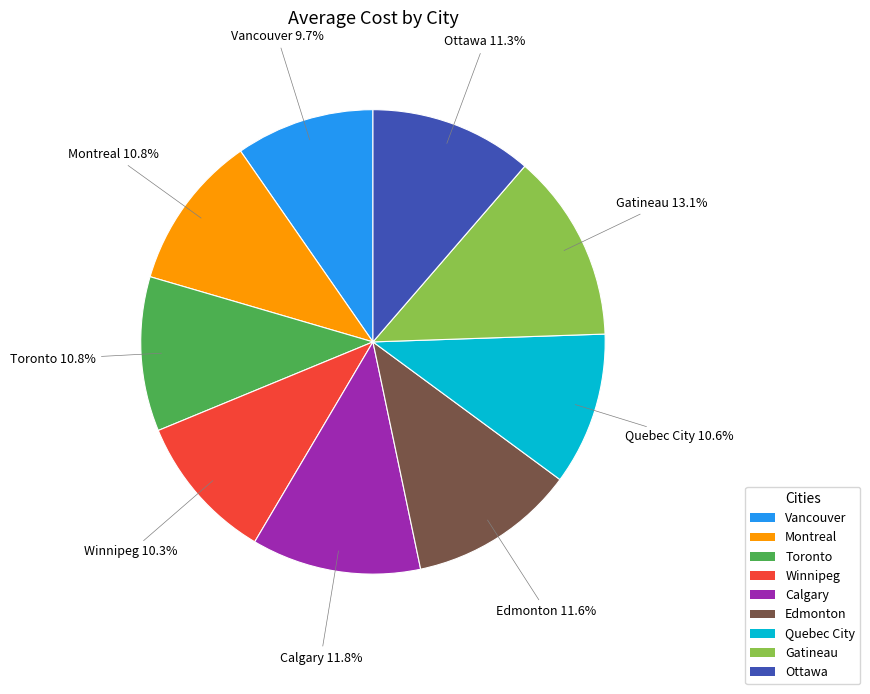

How much of the chart is everything except Vancouver?

90.3%